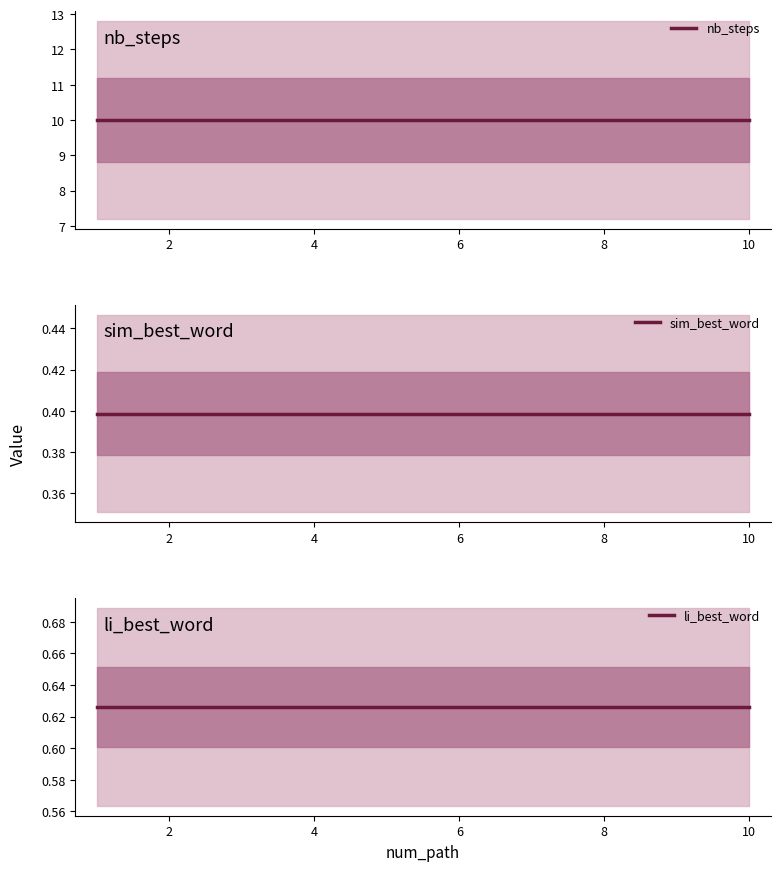

Which series has the largest range (max minus min)?

nb_steps